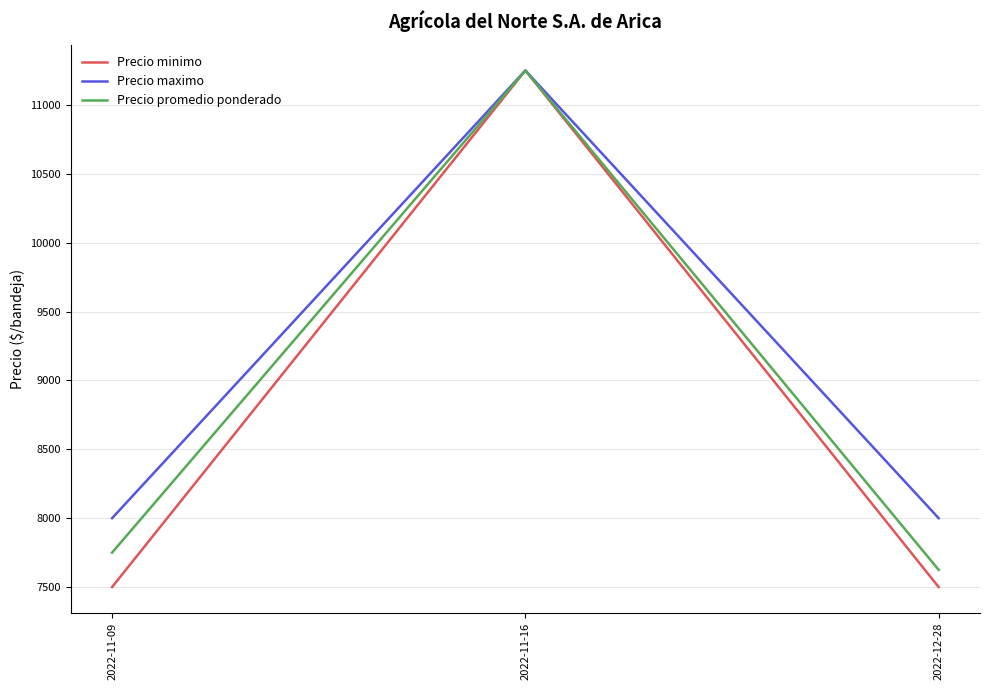

What is the total value across all series at 2022-12-28?

23125